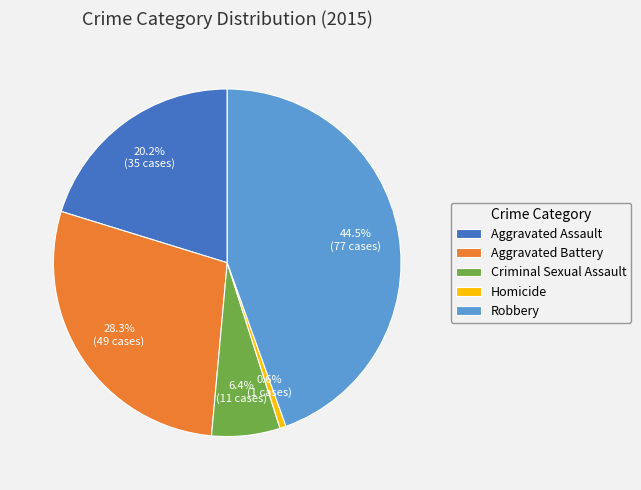

Is it true that Aggravated Battery is 28% of the pie?

True